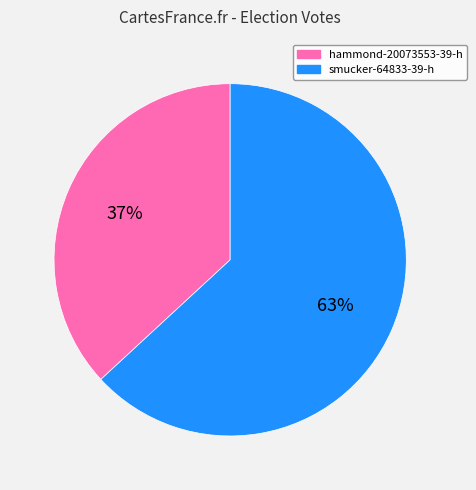

What is the largest slice in the pie chart?

smucker-64833-39-h